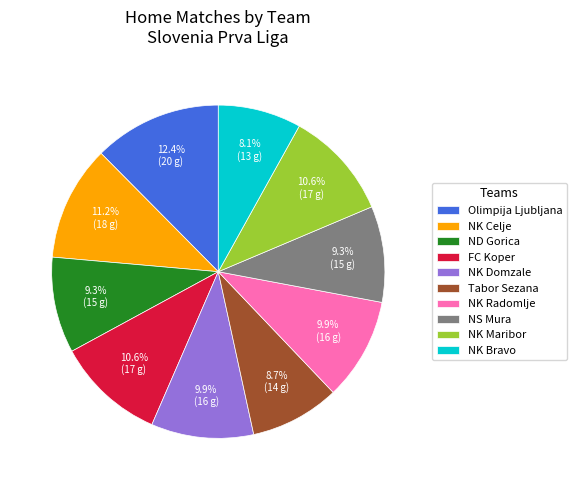

How many segments does this pie chart have?

10